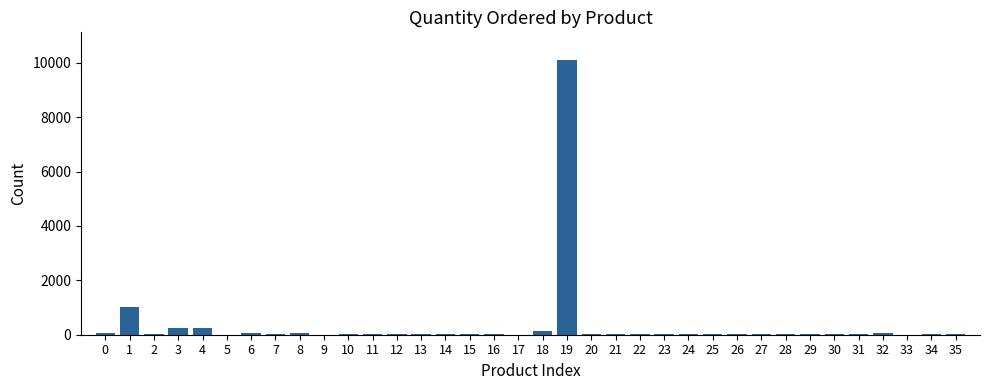

Does the chart contain stacked bars?

No